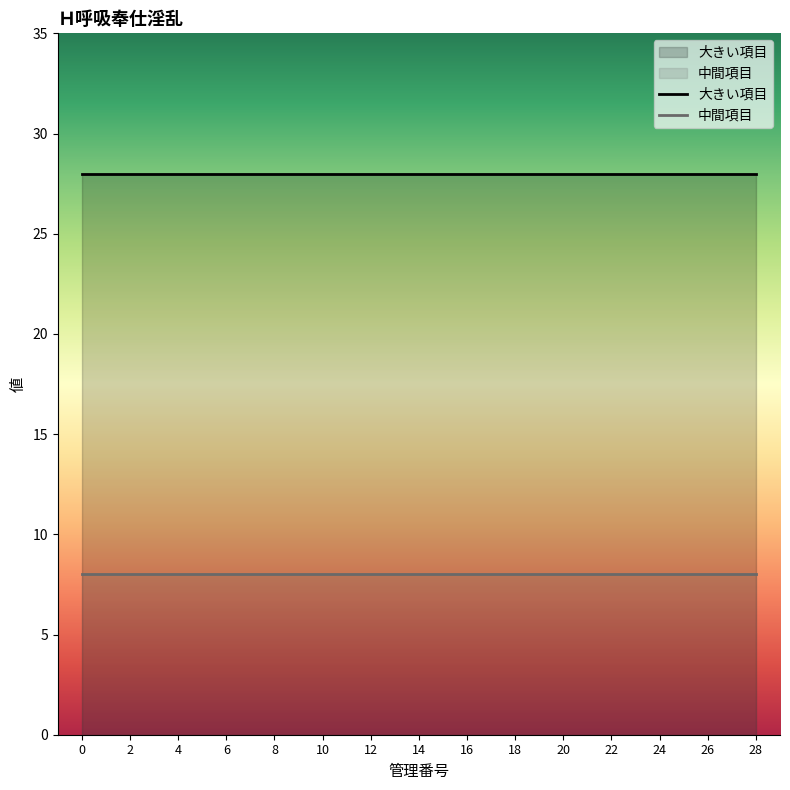

How many lines are shown in the chart?

2